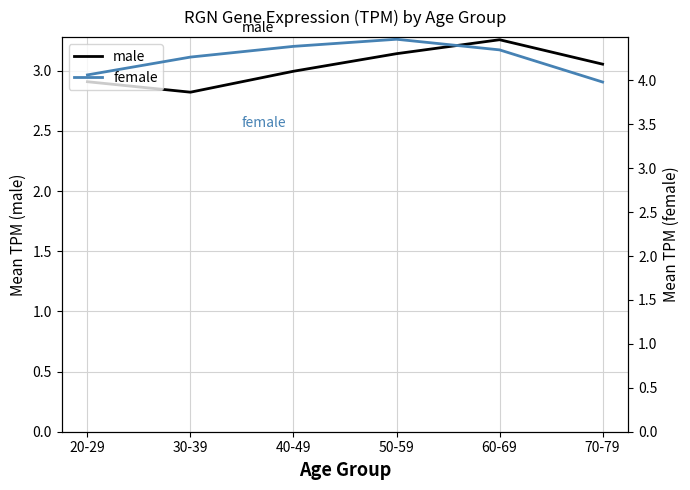

The female series shows 6.3 at 30-39. True or false?

False